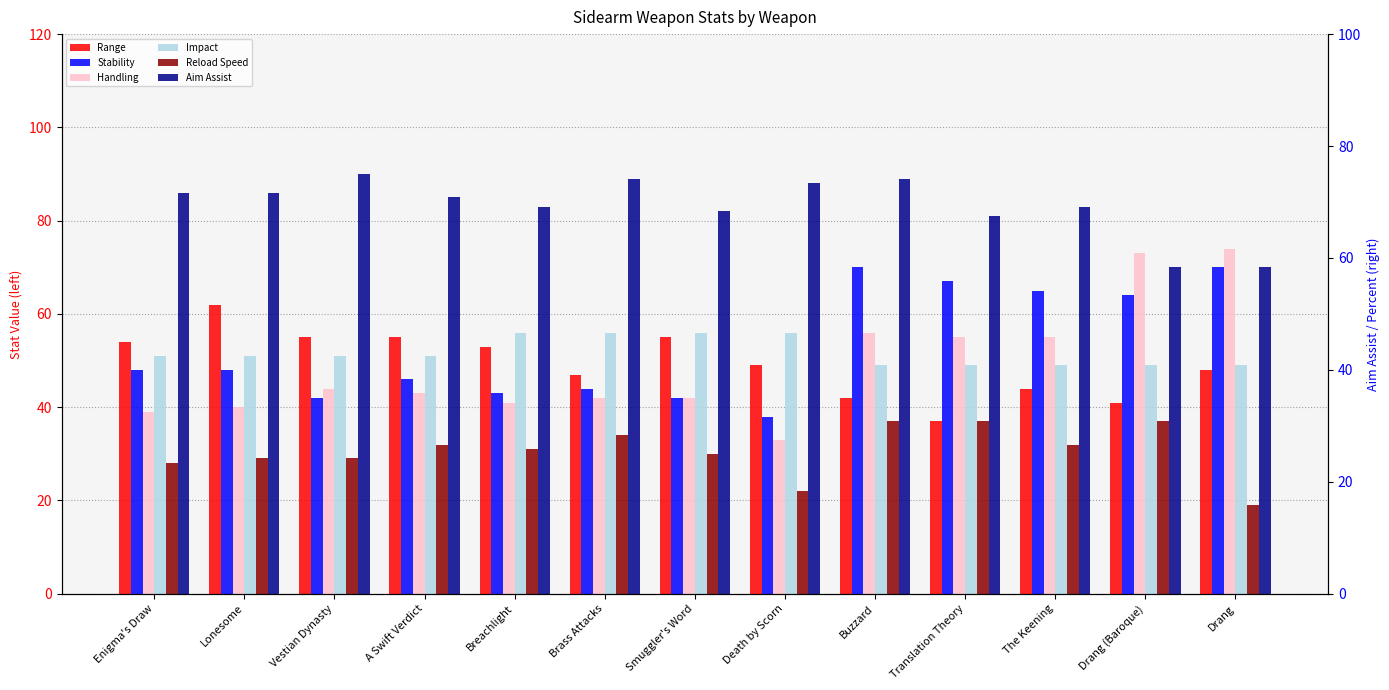

The Reload Speed series shows 37 at Buzzard. True or false?

True